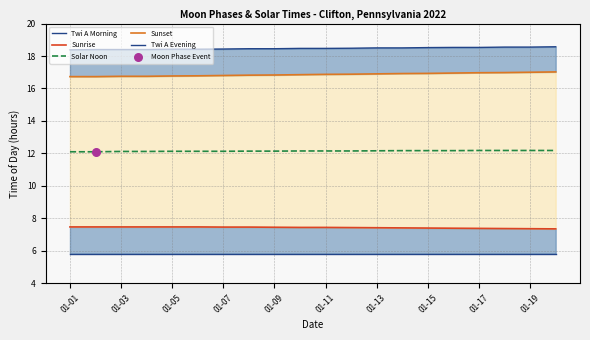

At how many categories does at least one series exceed 14?

20